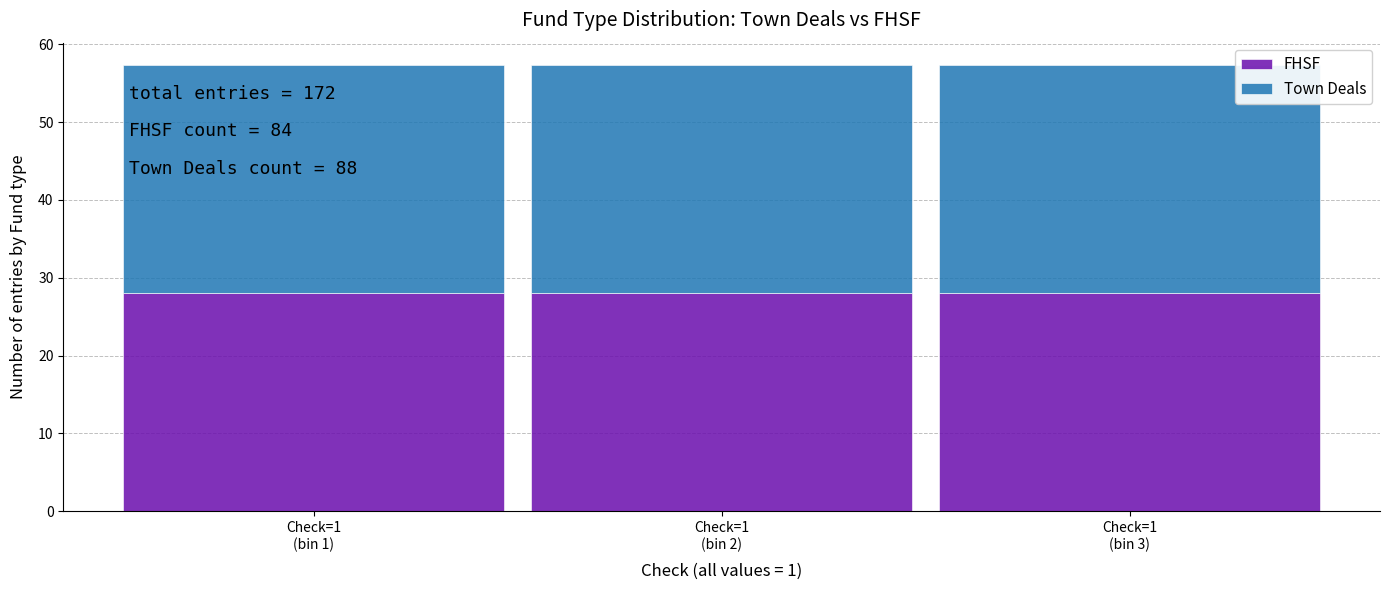

What is the lowest value of the FHSF series?

28.0